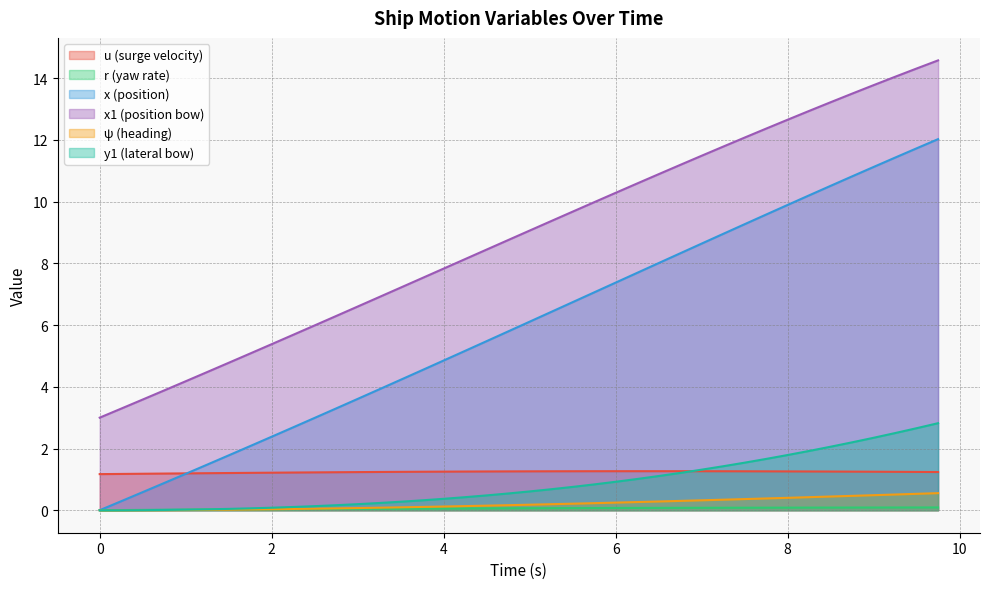

Between 1.5 and 8.75, which series saw the biggest shift?

x